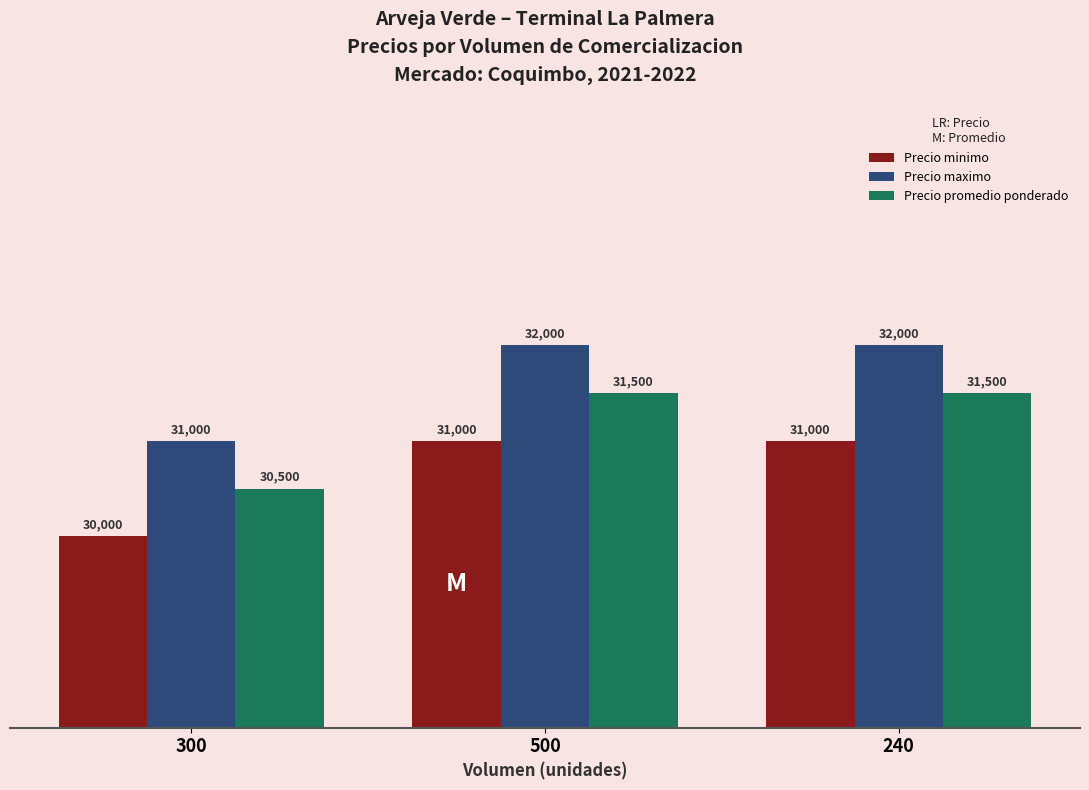

What is the total value across all series at 500?

94500